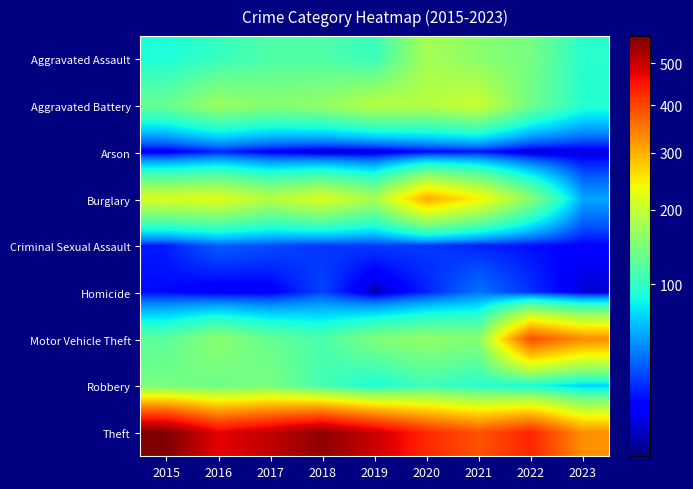

At how many categories does at least one series exceed 208?

9